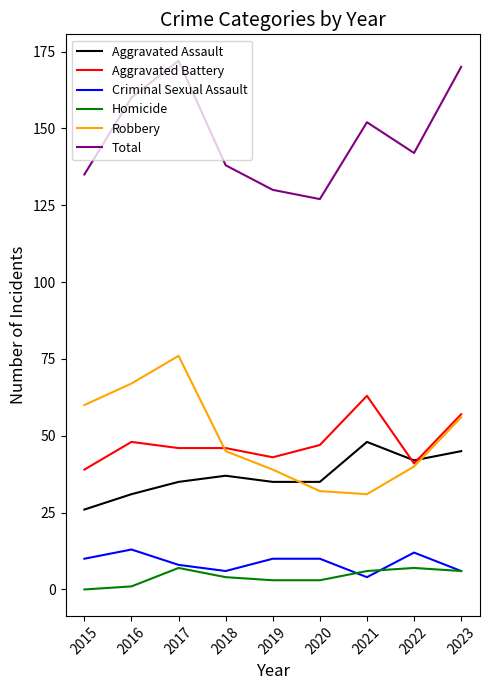

Is it true that Criminal Sexual Assault equals 10 at 2015?

True